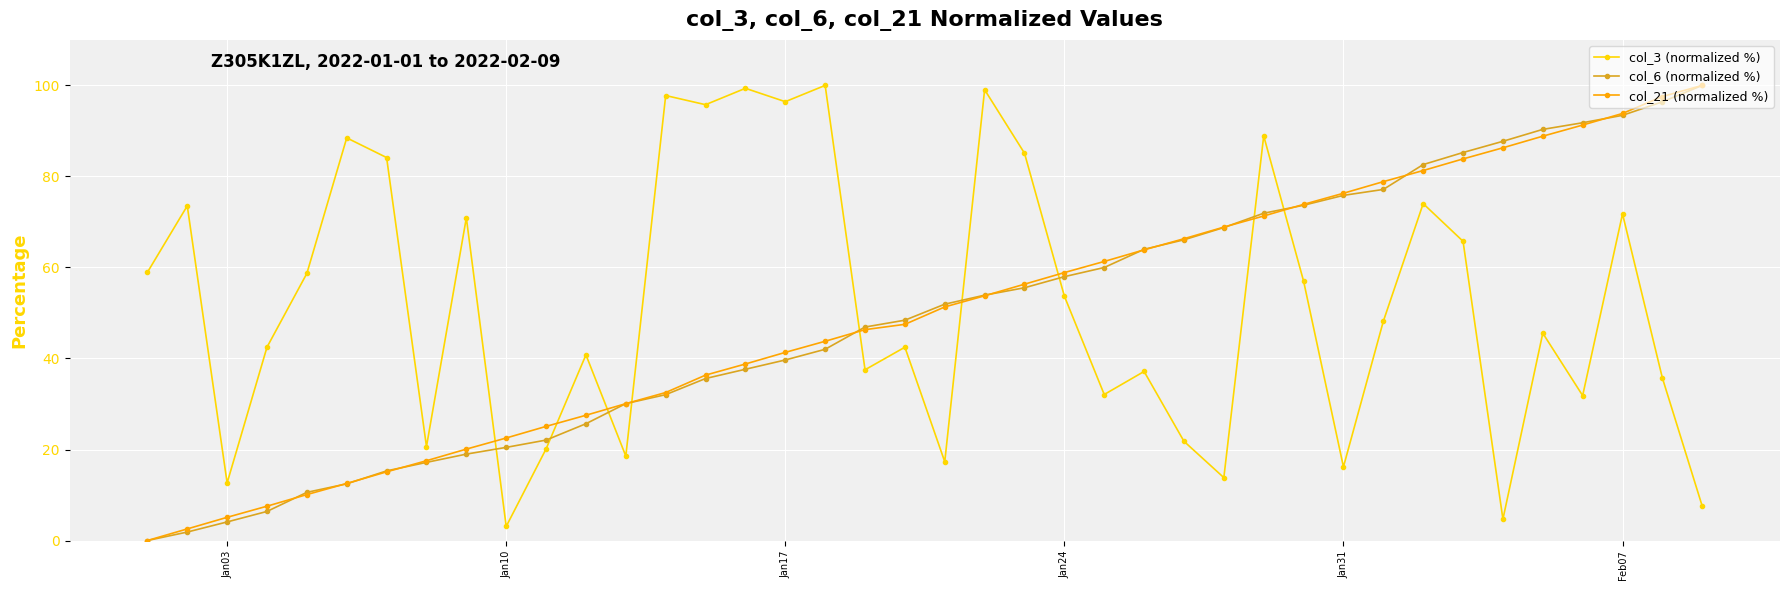

What are all the series names shown in the legend?

col_3 (normalized %), col_6 (normalized %), col_21 (normalized %)